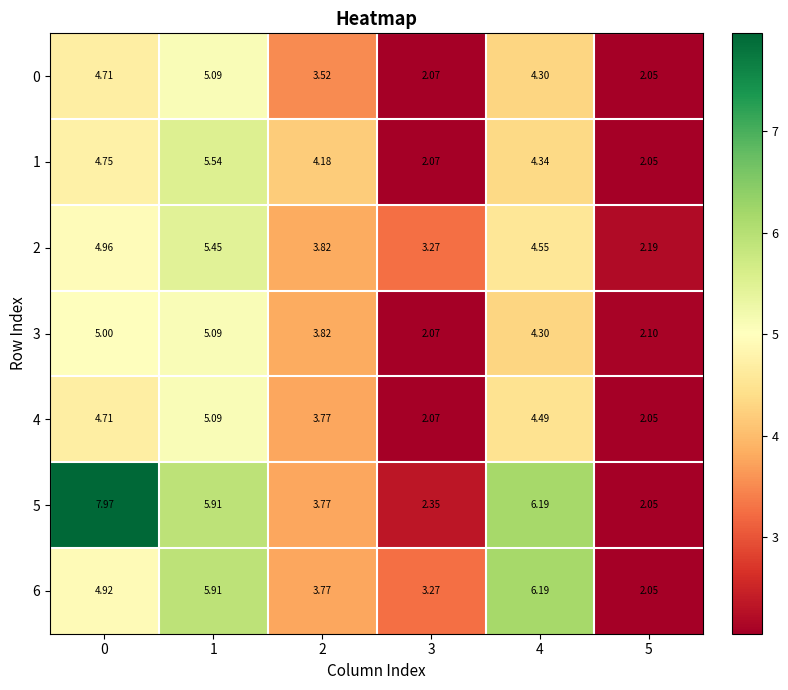

Is the value of 1 at 3 greater than the value of 2 at 0?

No